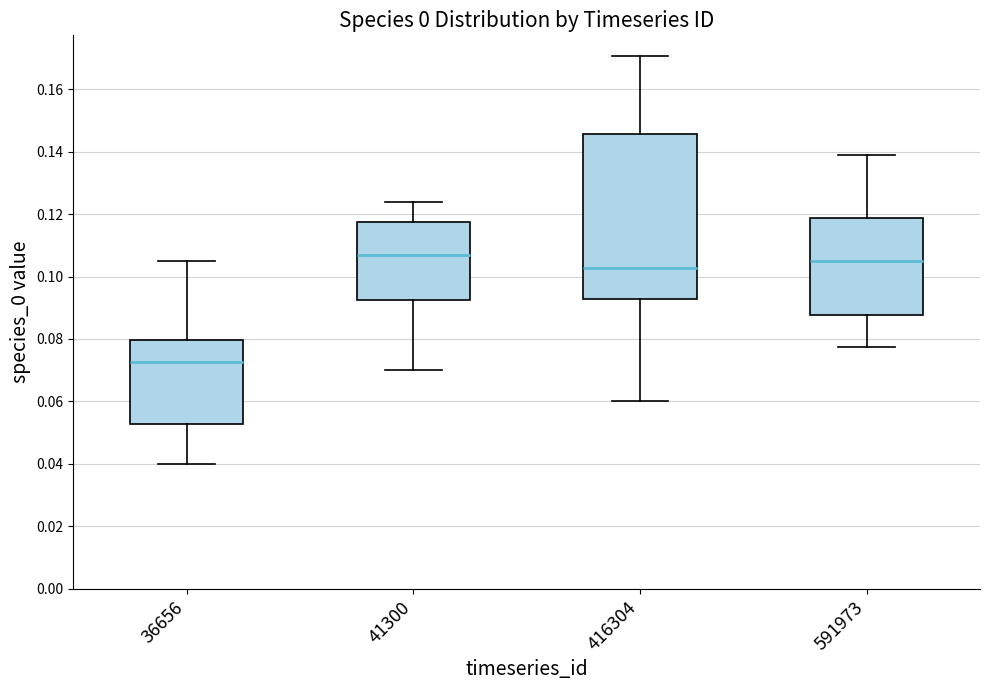

Reading left to right, transcribe this box plot: for each box, give where its median line is, the range the box spans, and where its two whiskers end, as read against the y-axis. The values are not printed on the chart, so give them approximately, as read against the axis.

36656: median 0.072, box 0.052 to 0.080, whiskers 0.040 to 0.104
41300: median 0.108, box 0.092 to 0.118, whiskers 0.070 to 0.124
416304: median 0.102, box 0.092 to 0.146, whiskers 0.060 to 0.170
591973: median 0.106, box 0.088 to 0.118, whiskers 0.078 to 0.138